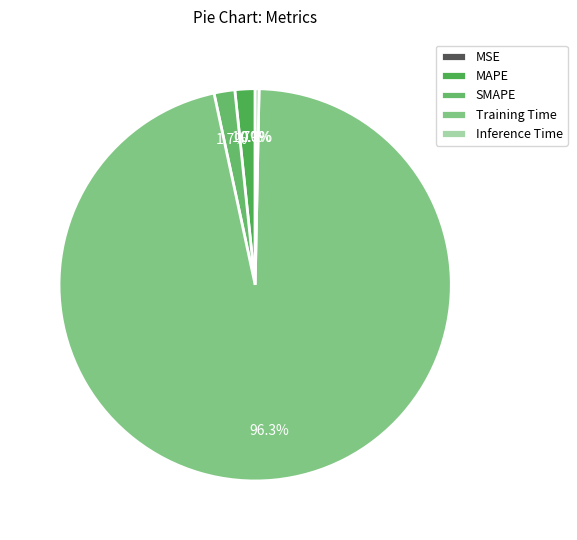

The MAPE slice represents 1% of the pie. True or false?

False